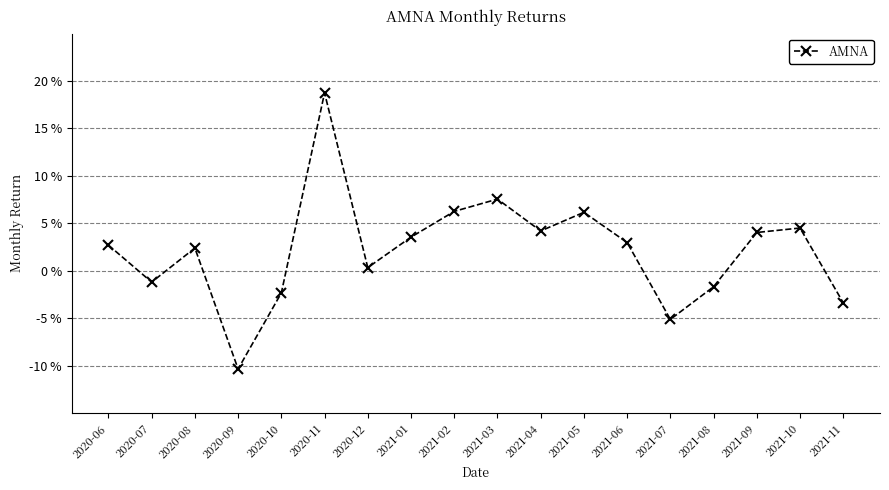

Does the chart have visible grid lines?

Yes